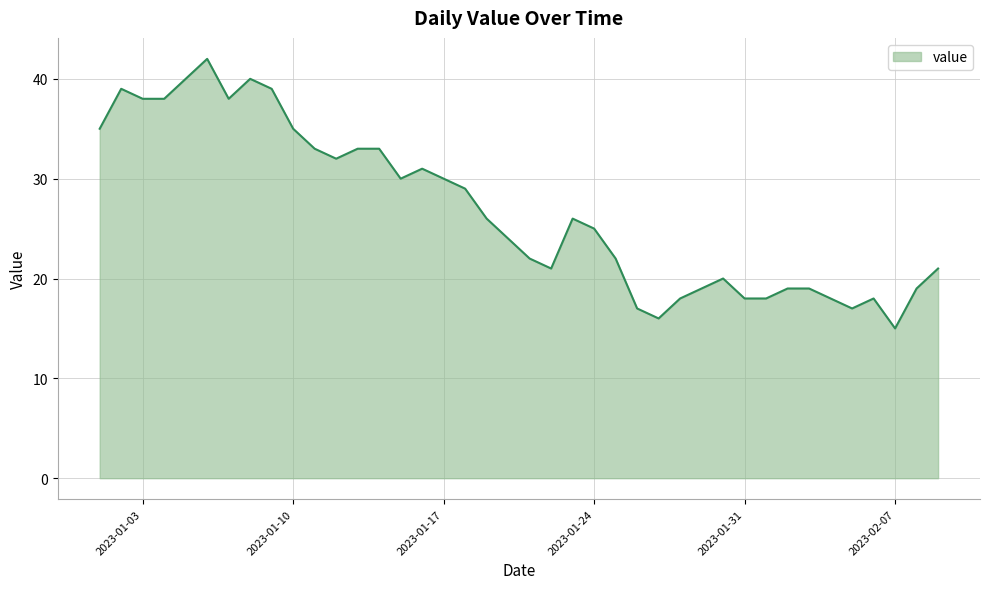

What is the difference between the maximum and minimum values?

27